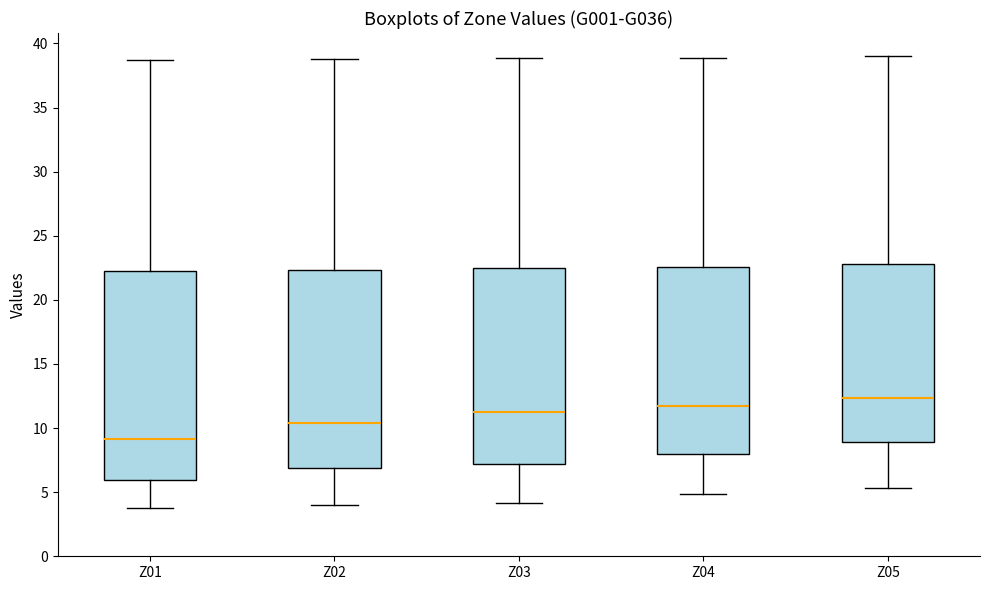

Comparing the boxes themselves (not the whiskers), which one is the tallest?

Z01